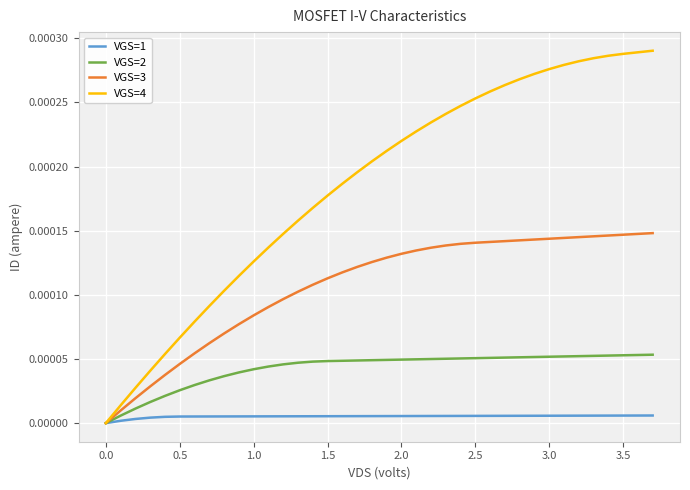

Does the chart have visible grid lines?

Yes